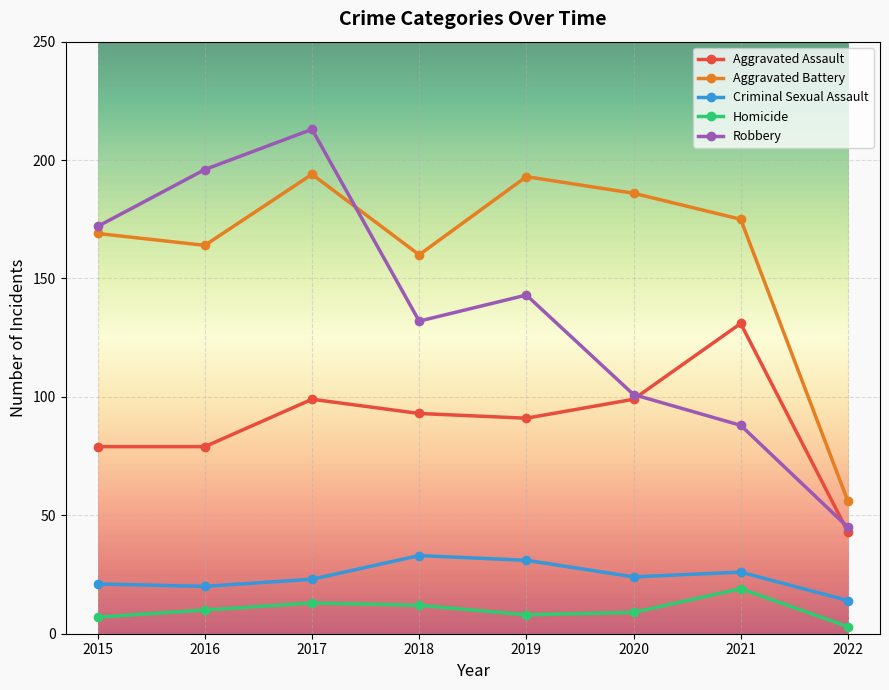

What is the value of the Aggravated Battery point at the 4th from the left?

160